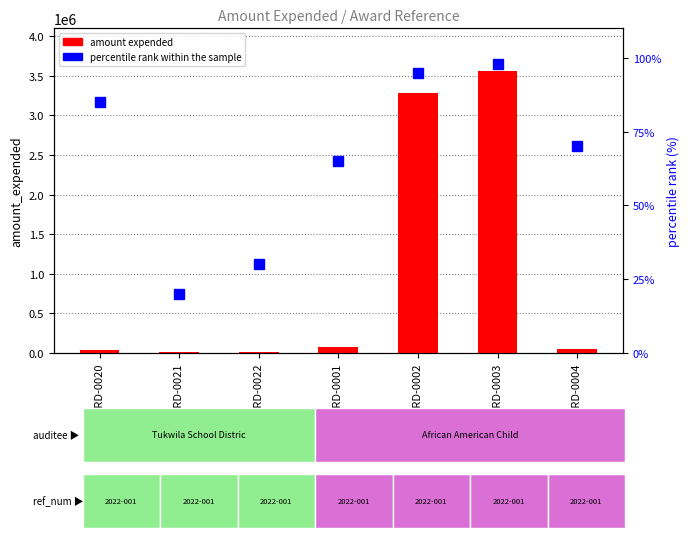

Is the value of percentile rank within the sample at AWARD-0021 greater than the value of amount expended at AWARD-0021?

No